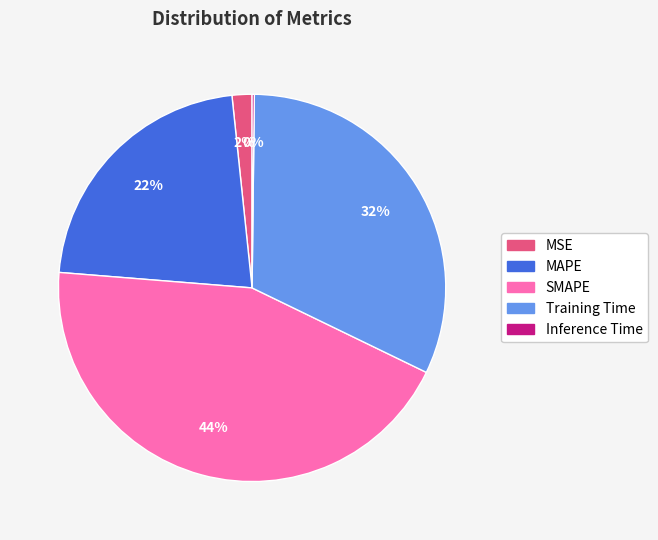

Which category has the biggest portion of the pie?

SMAPE